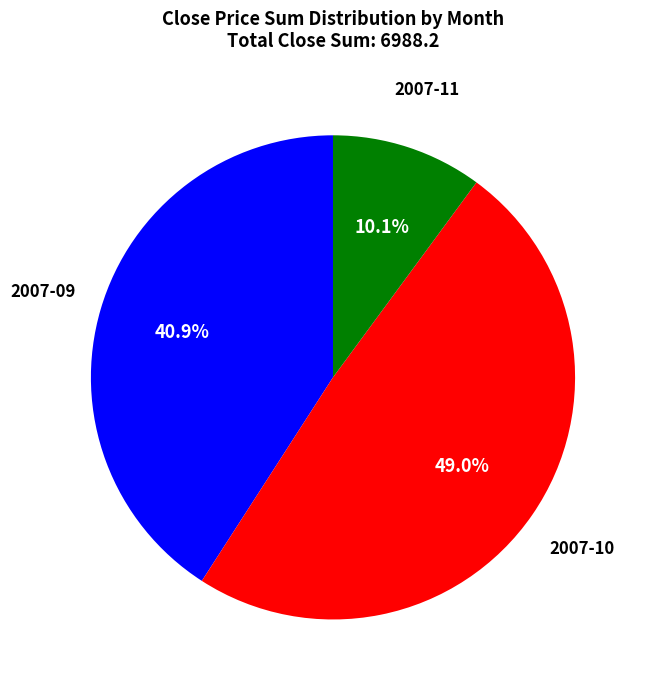

To the nearest percent, what portion does 2007-09 represent?

41%